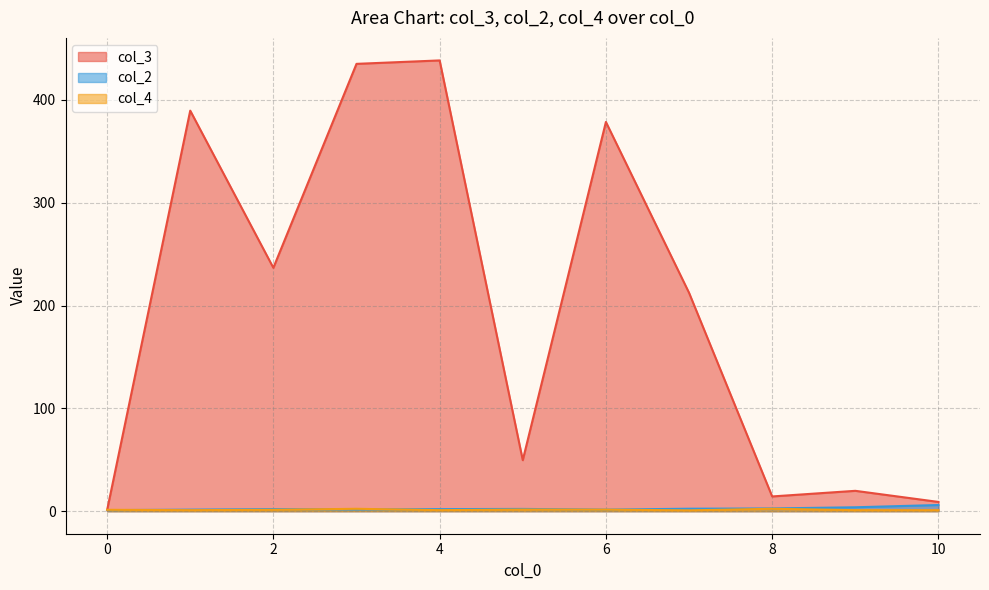

In col_3, how many points are lower than both neighbors (excluding endpoints)?

3